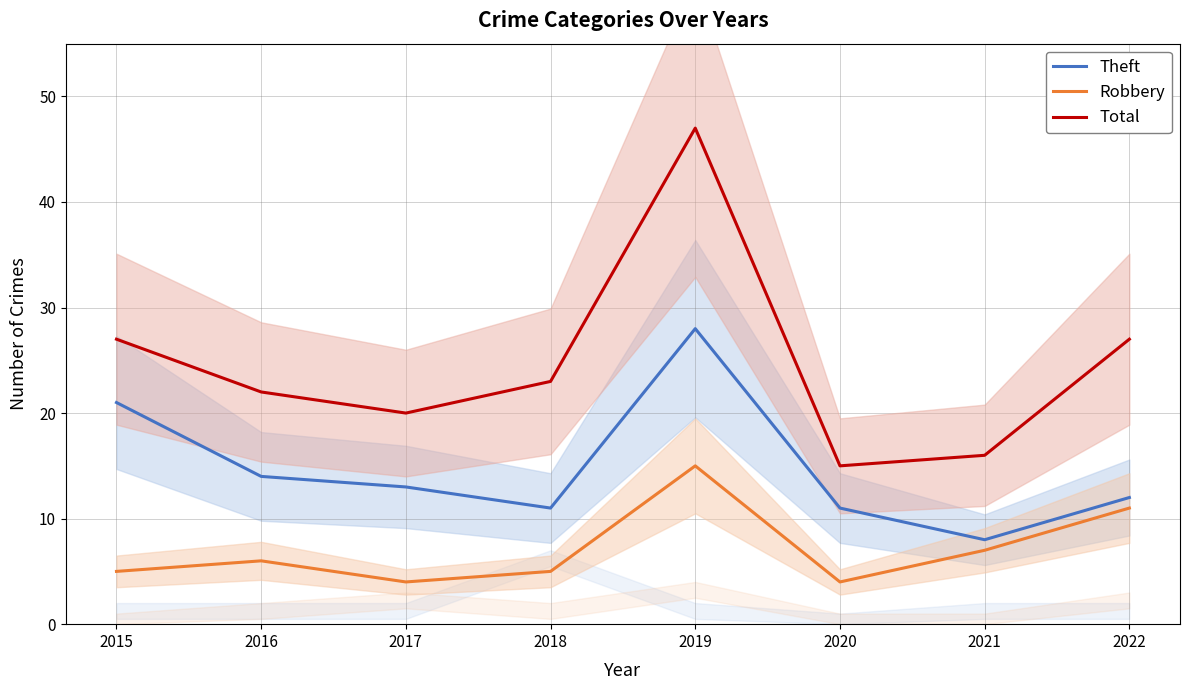

At which category does Robbery reach its first local peak?

2016